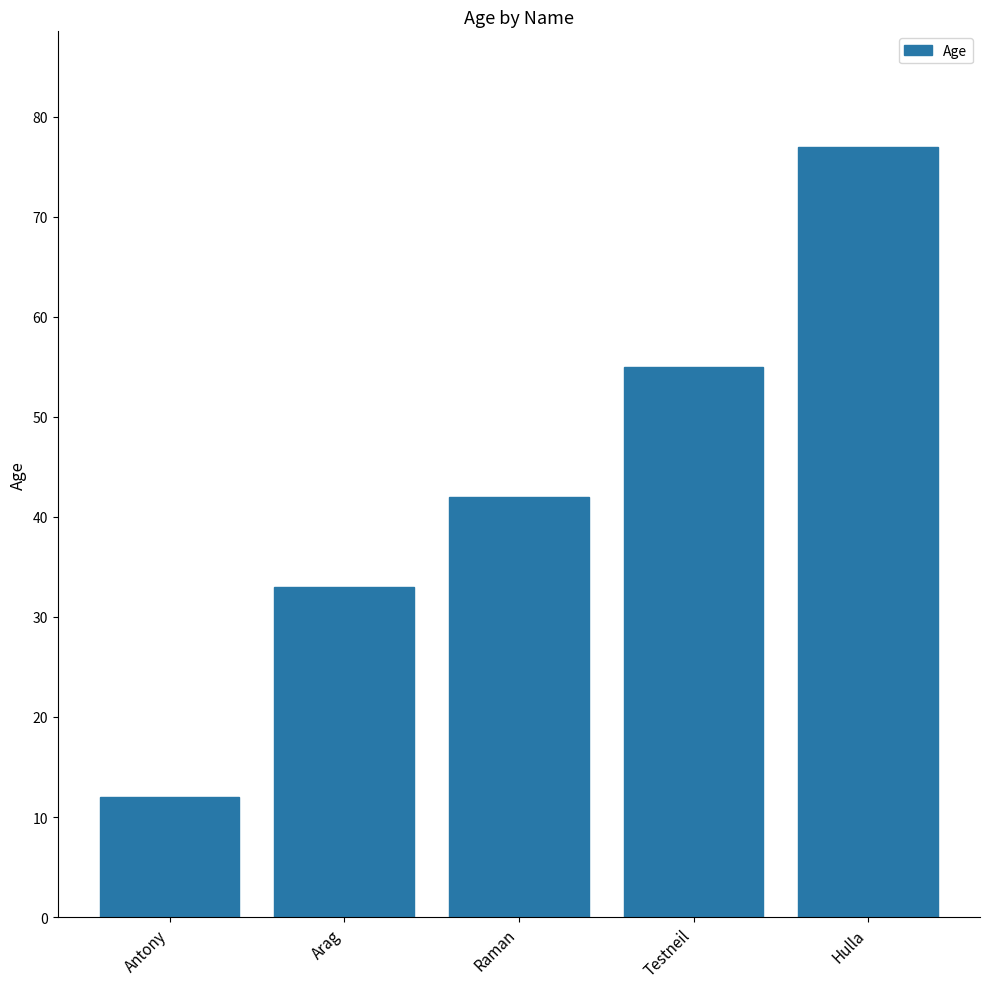

Which has a higher value, Antony or Hulla?

Hulla